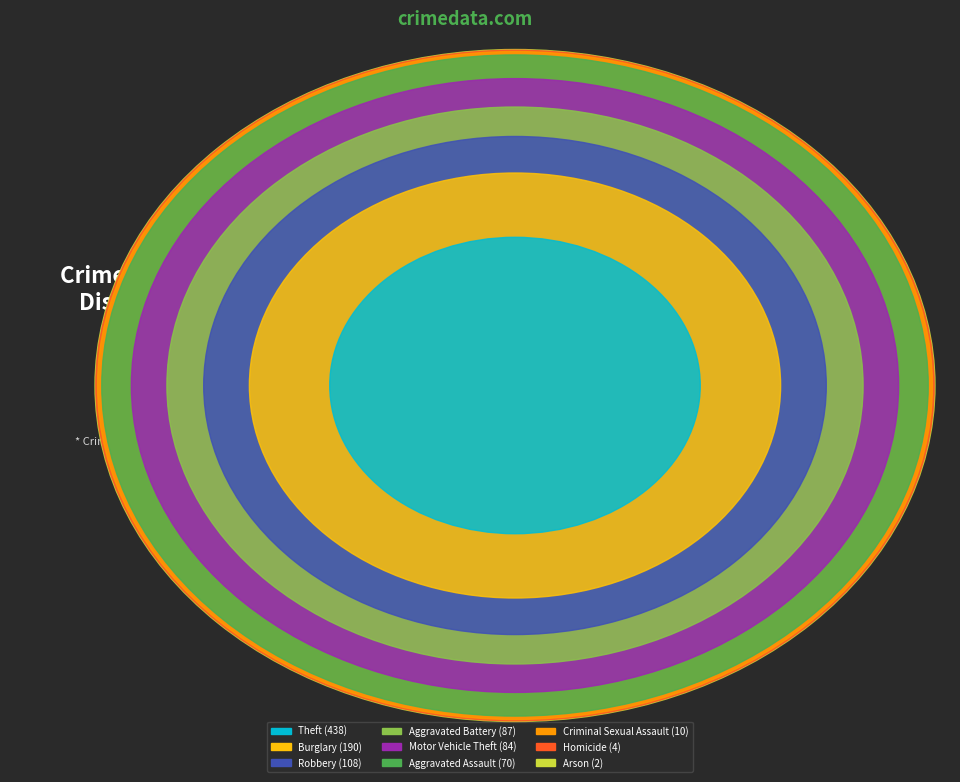

To the nearest percent, what portion does Theft represent?

44%